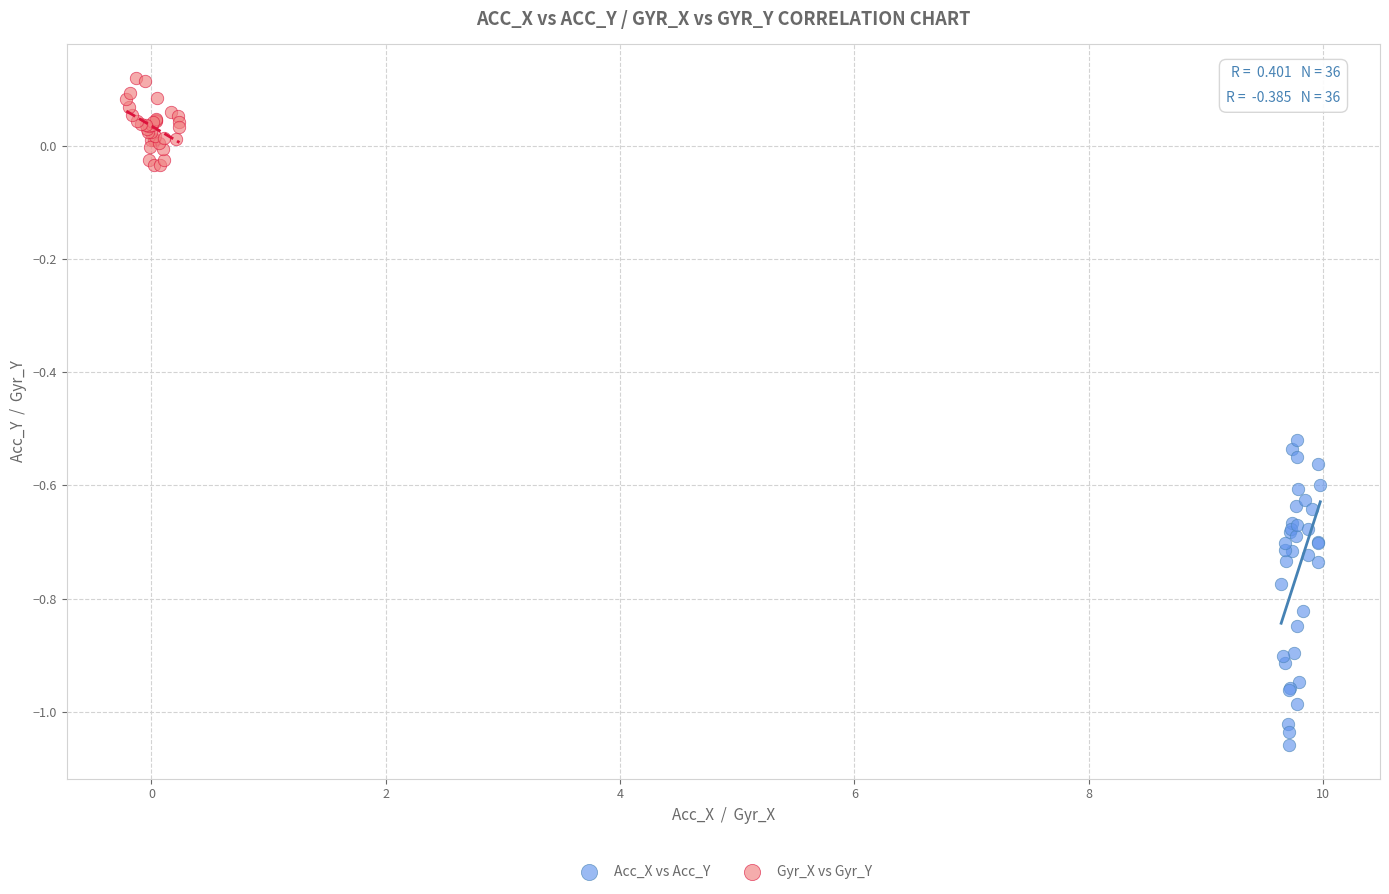

What are all the series names shown in the legend?

Acc_X vs Acc_Y, Gyr_X vs Gyr_Y